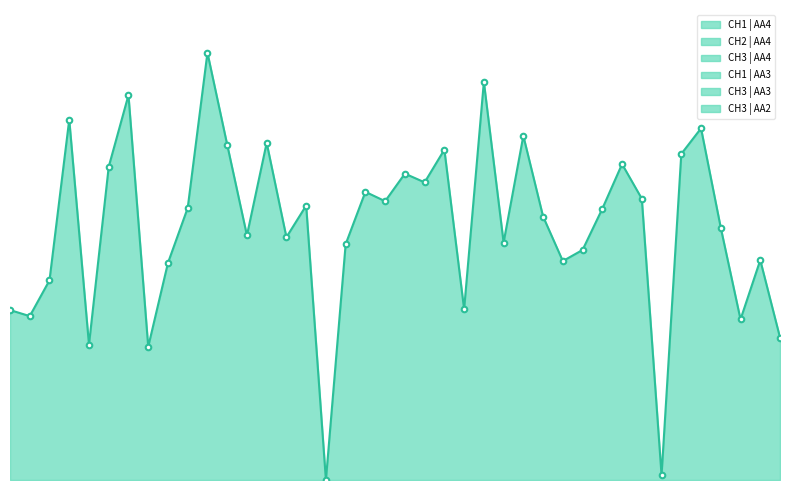

Which has a higher value, 31 or 19?

19